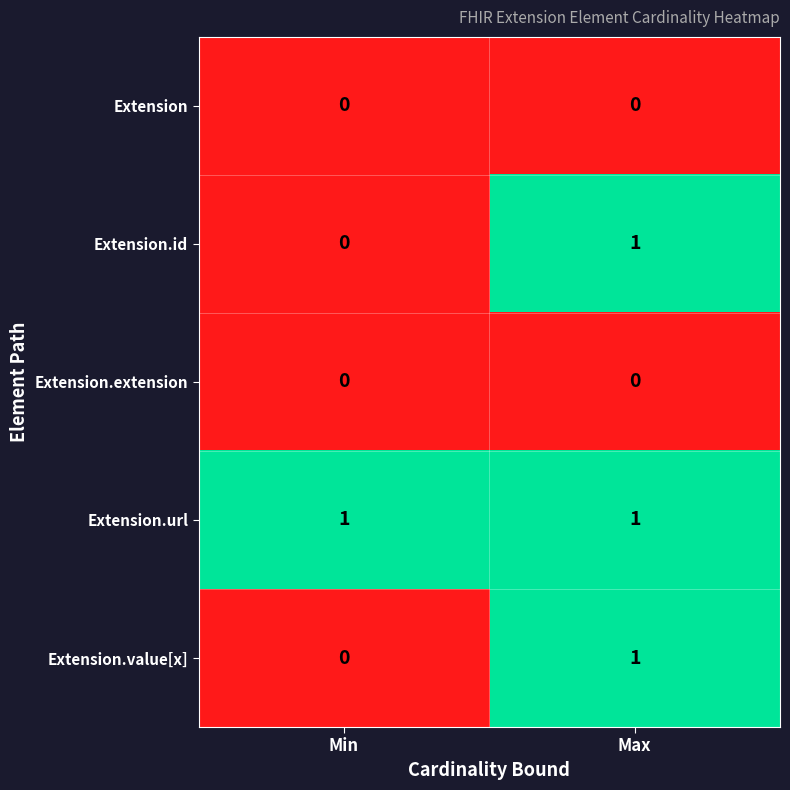

List the labels in order of Extension.value[x] value, smallest first.

Min, Max